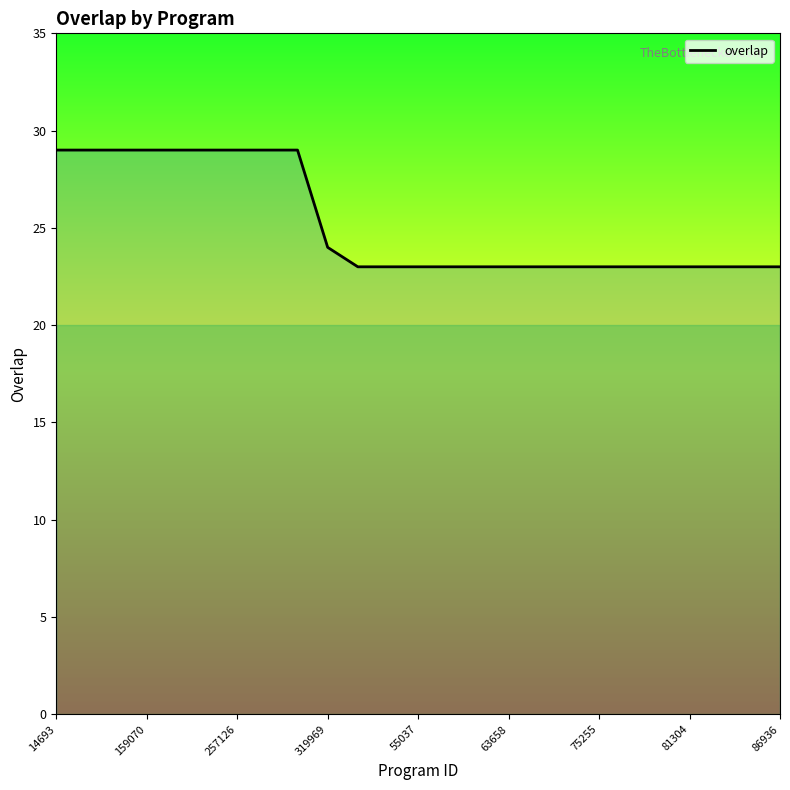

What is the minimum value shown in the chart?

23